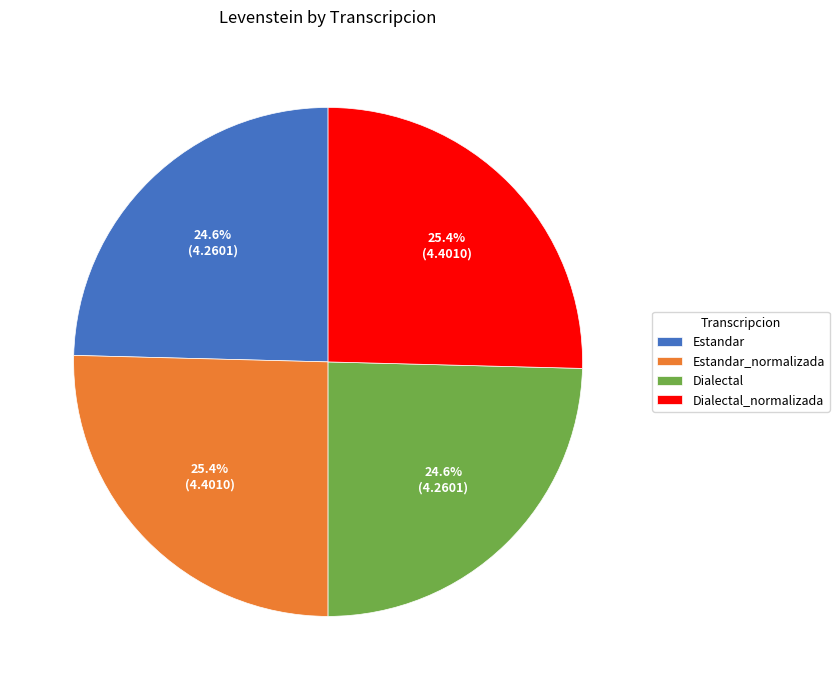

What percentage is the Estandar slice, to the nearest percent?

25%